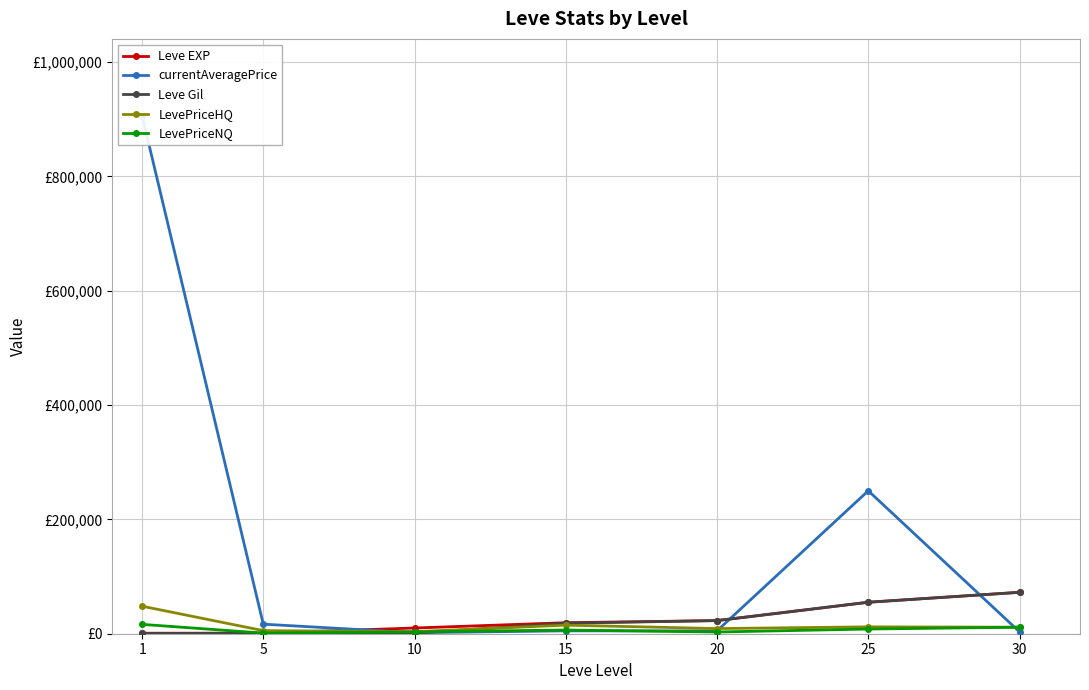

Which category has the highest value in the currentAveragePrice series?

1